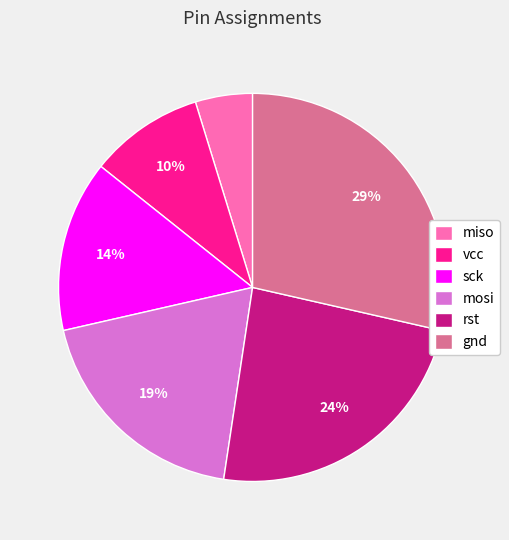

Does any single category account for the majority?

No